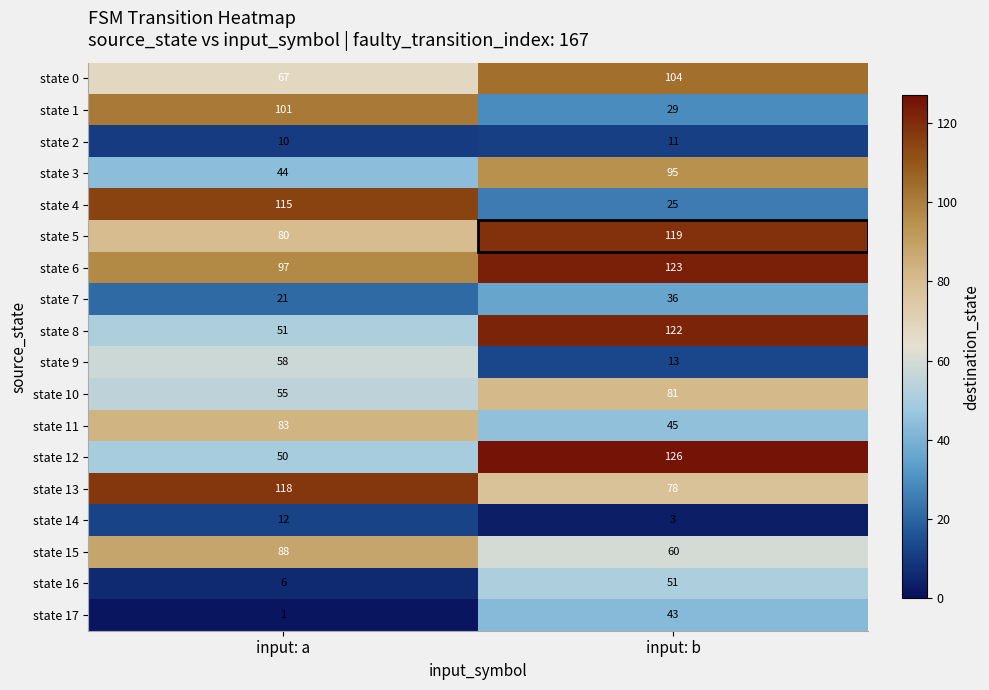

The state 4 series shows 25 at input: b. True or false?

True